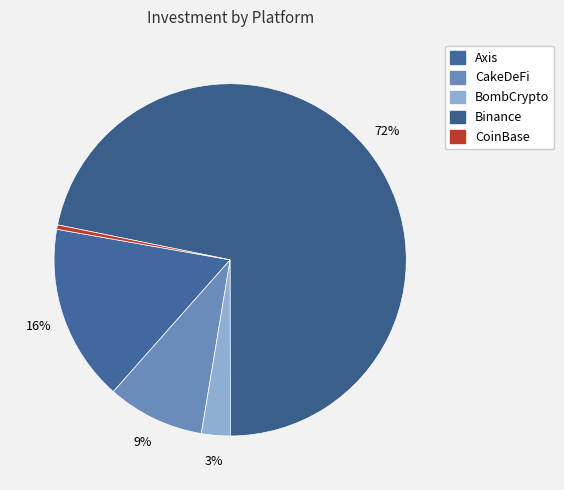

Which category has the biggest portion of the pie?

Binance